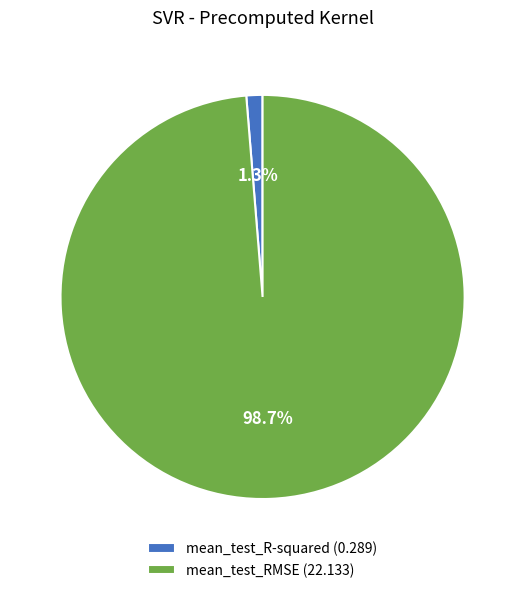

To the nearest percent, what is the difference between the mean_test_R-squared and mean_test_RMSE slice percentages?

97%